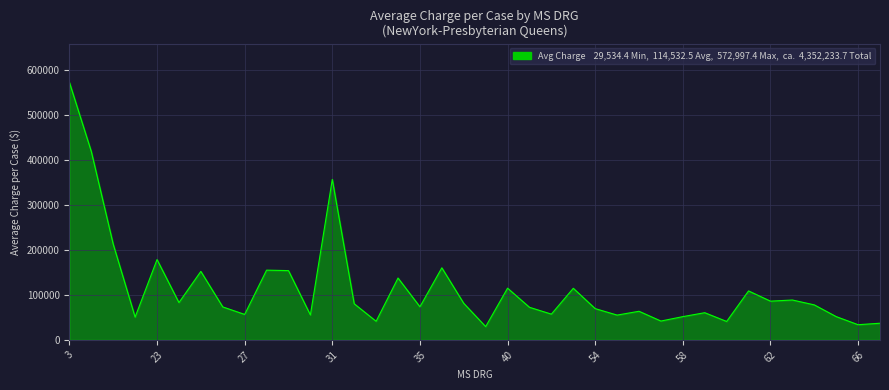

What is the difference between the maximum and minimum values?

543463.1